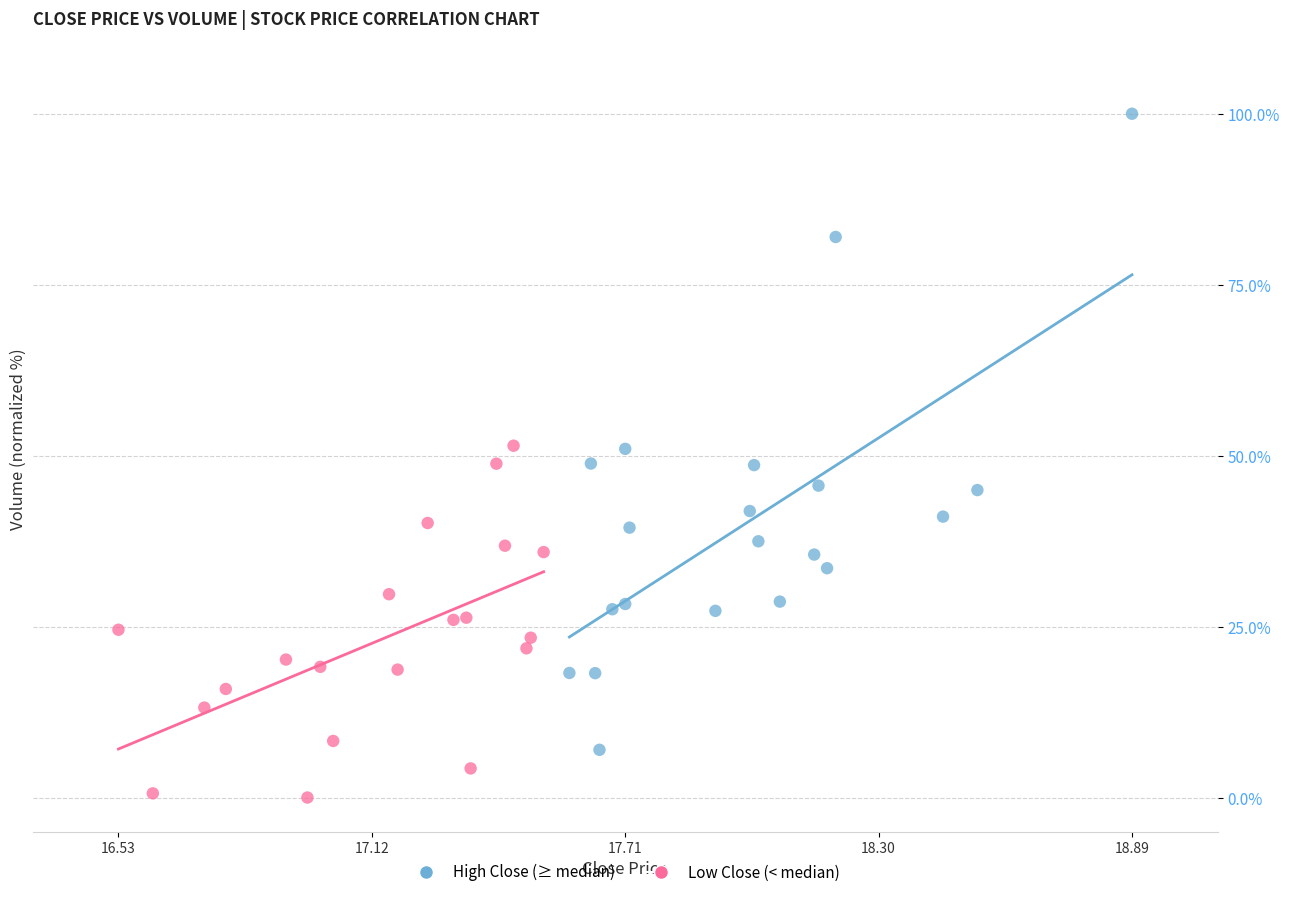

Which series contains the lowest Y value?

Low Close (< median)